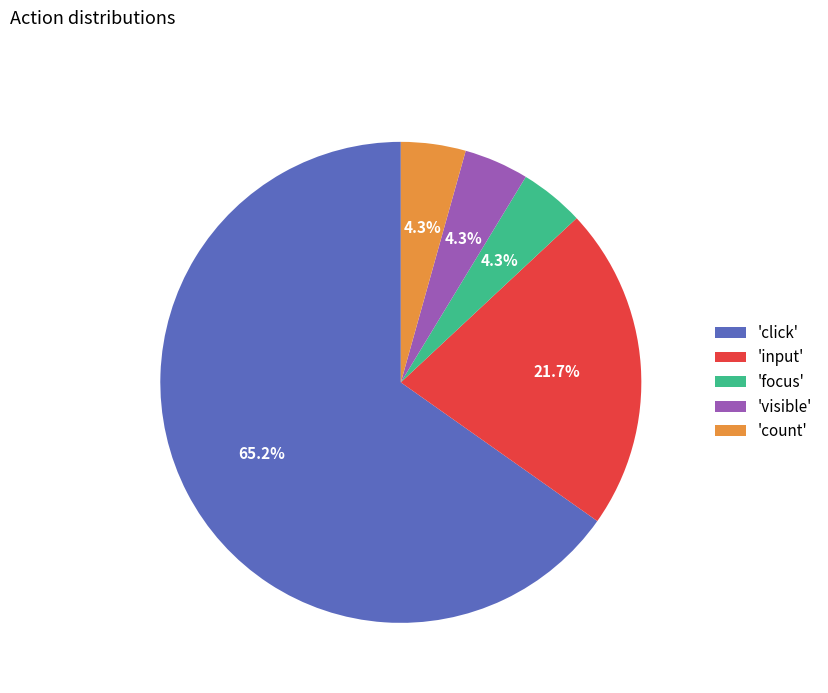

What is the majority slice?

'click'